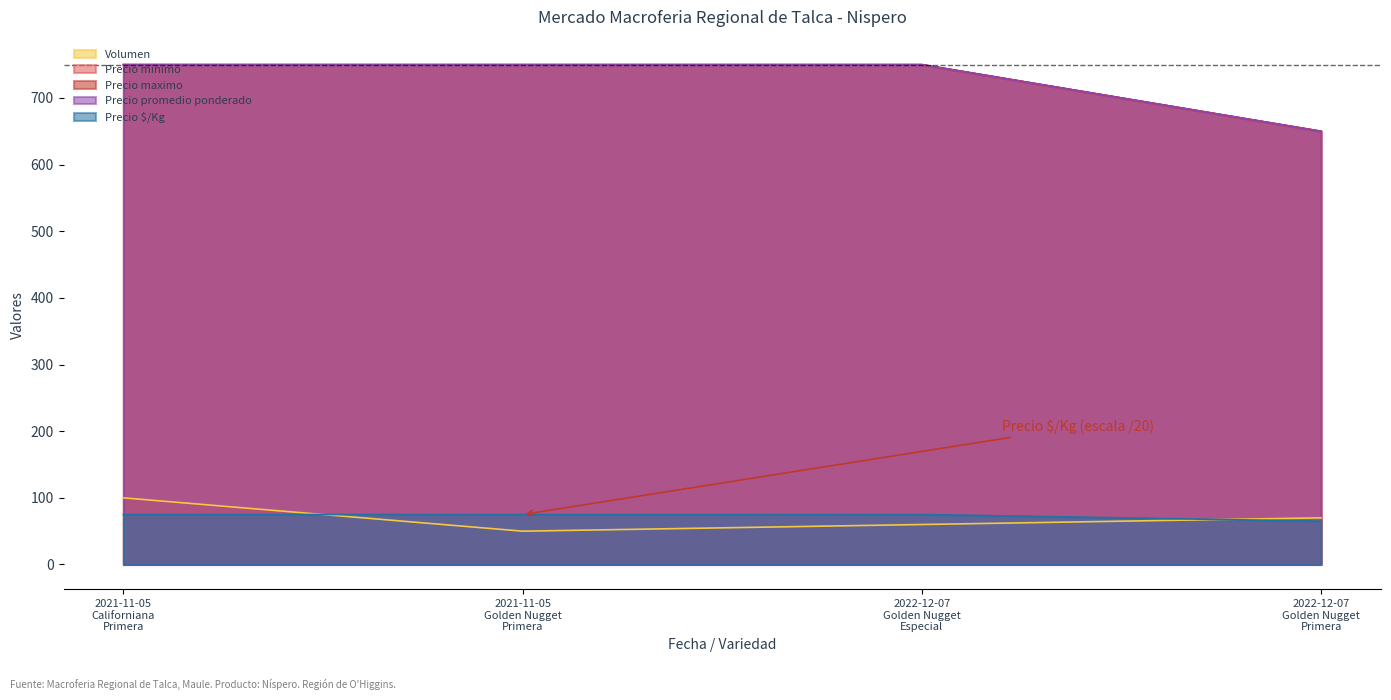

Between 2021-11-05 Golden Nugget Primera and 2022-12-07 Golden Nugget Primera, which is larger?

2022-12-07 Golden Nugget Primera